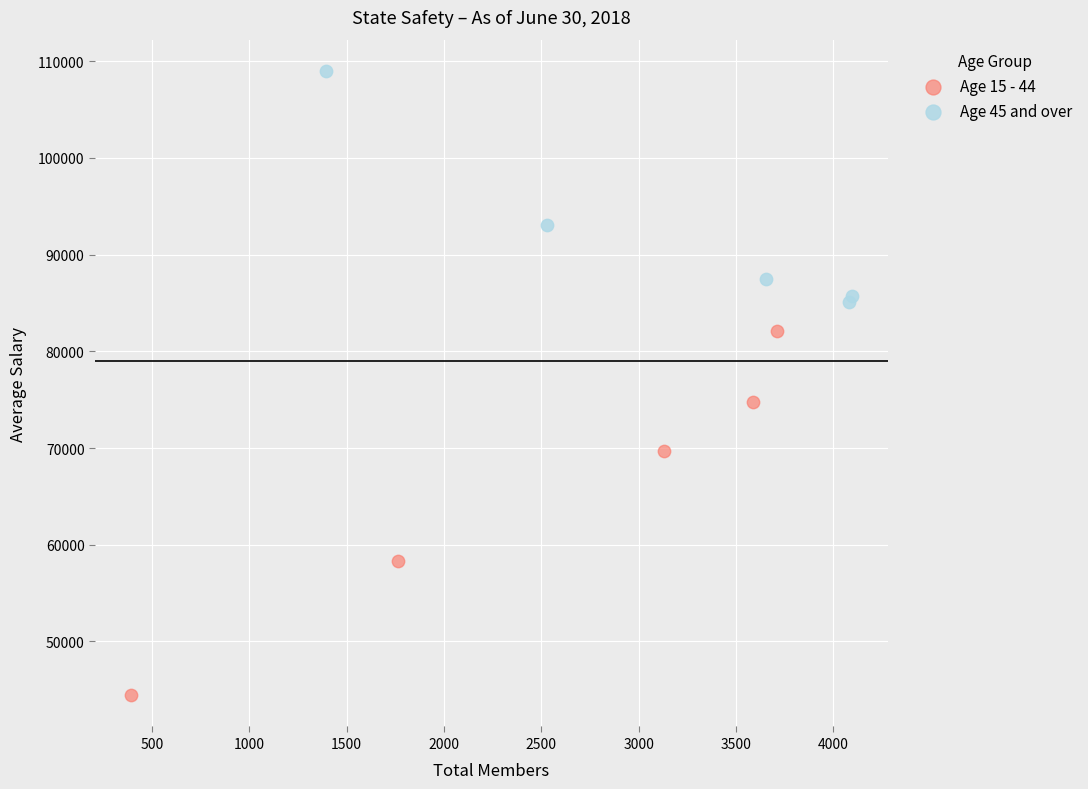

Which series contains the highest Y value?

Age 45 and over